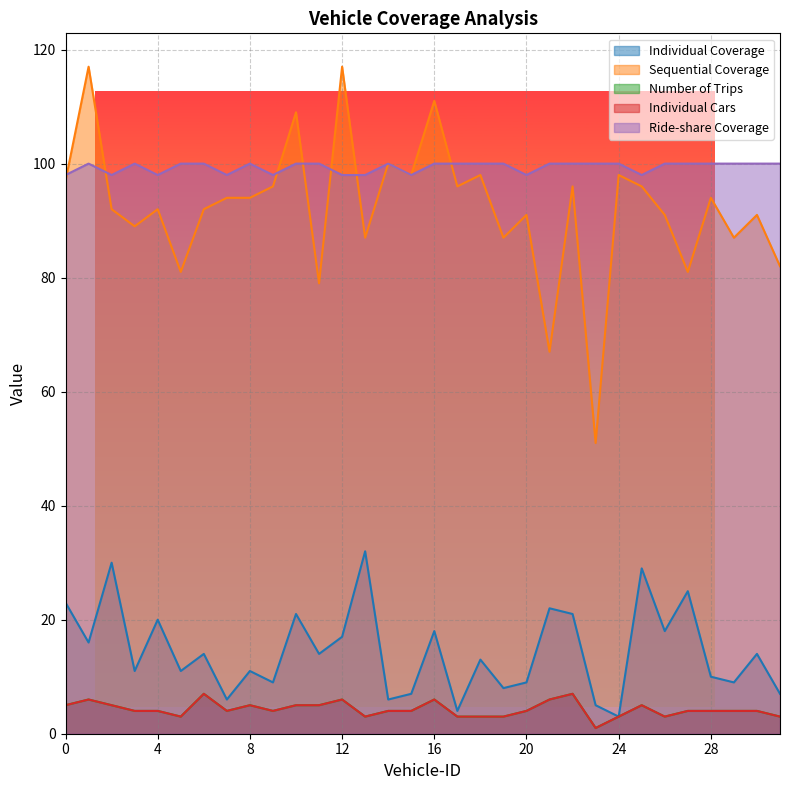

At which category does Sequential Coverage reach its first local valley?

3